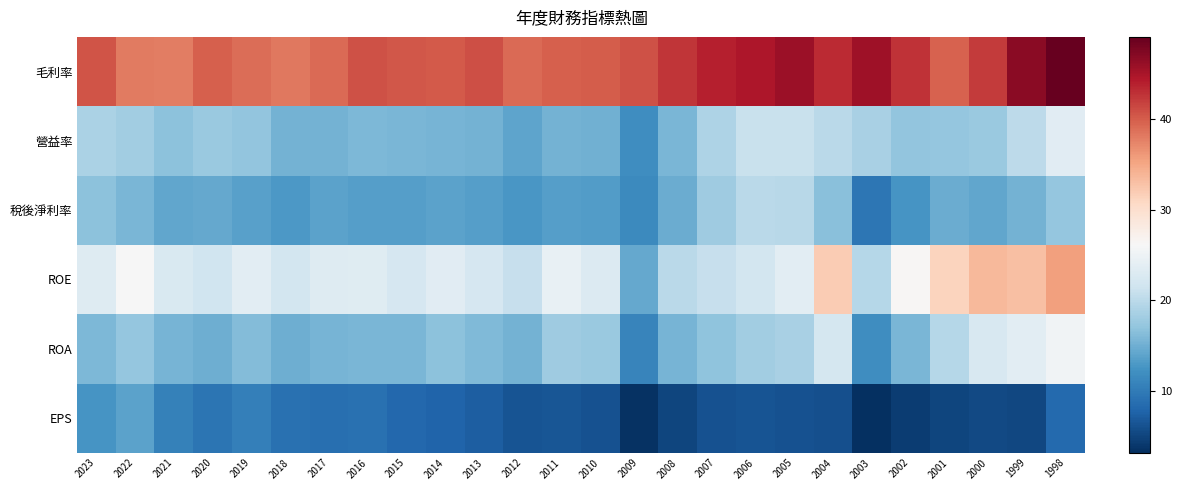

Which series changed the most between 2022 and 2020?

ROE